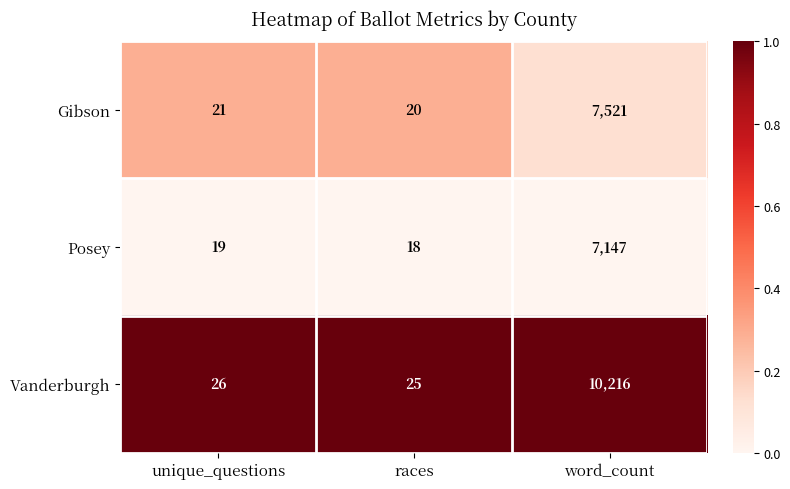

Rank the series by their maximum value, from lowest to highest.

Posey, Gibson, Vanderburgh